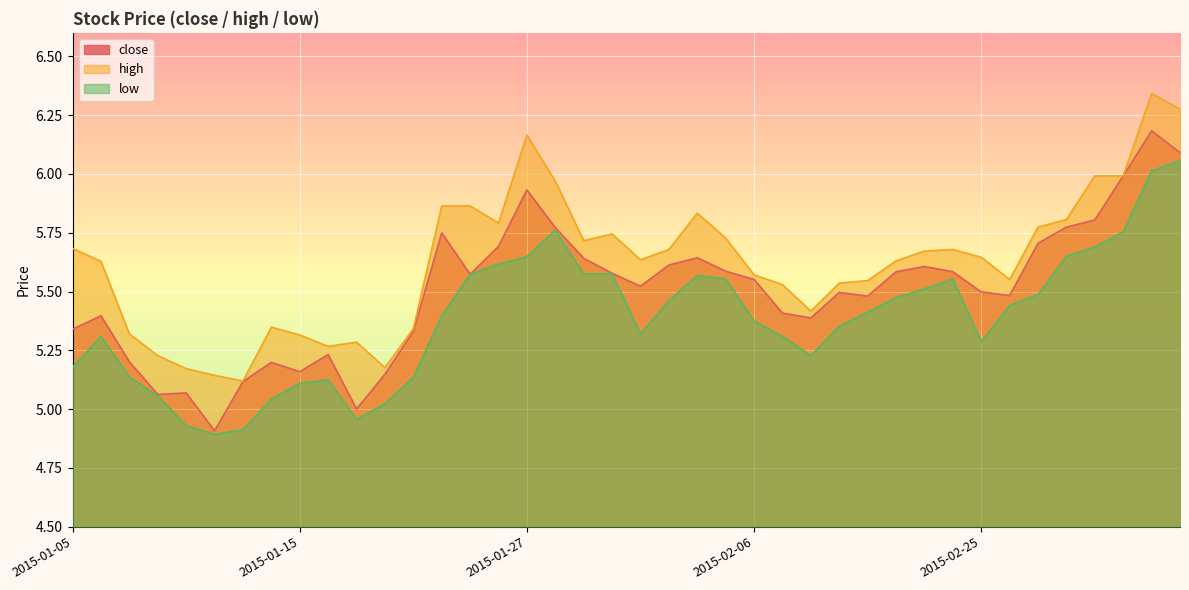

What is the maximum value shown in the chart?

6.3